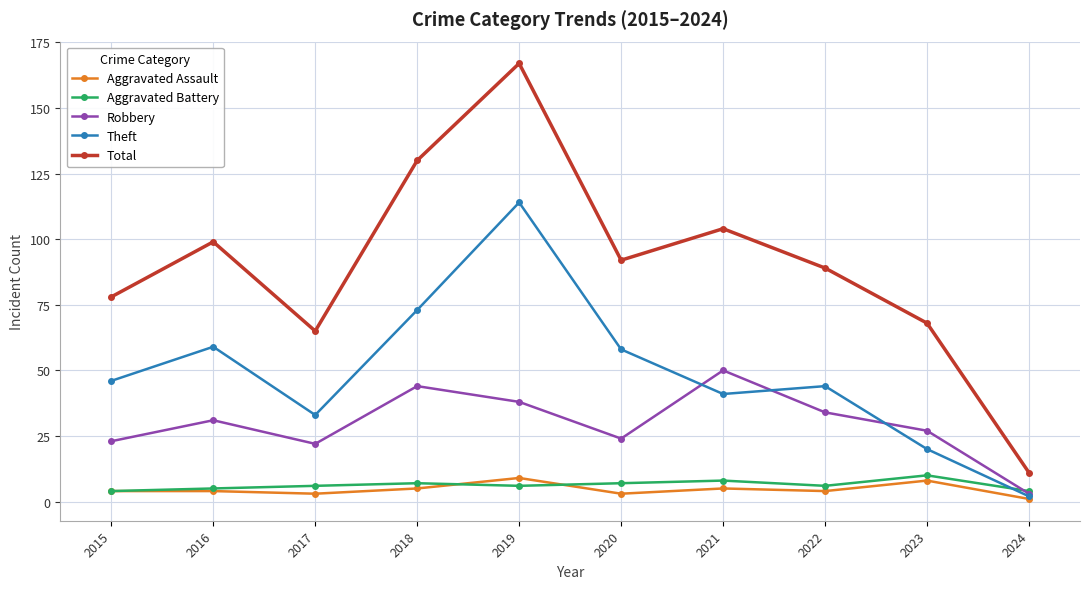

Is it true that Aggravated Battery equals 7 at 2018?

True